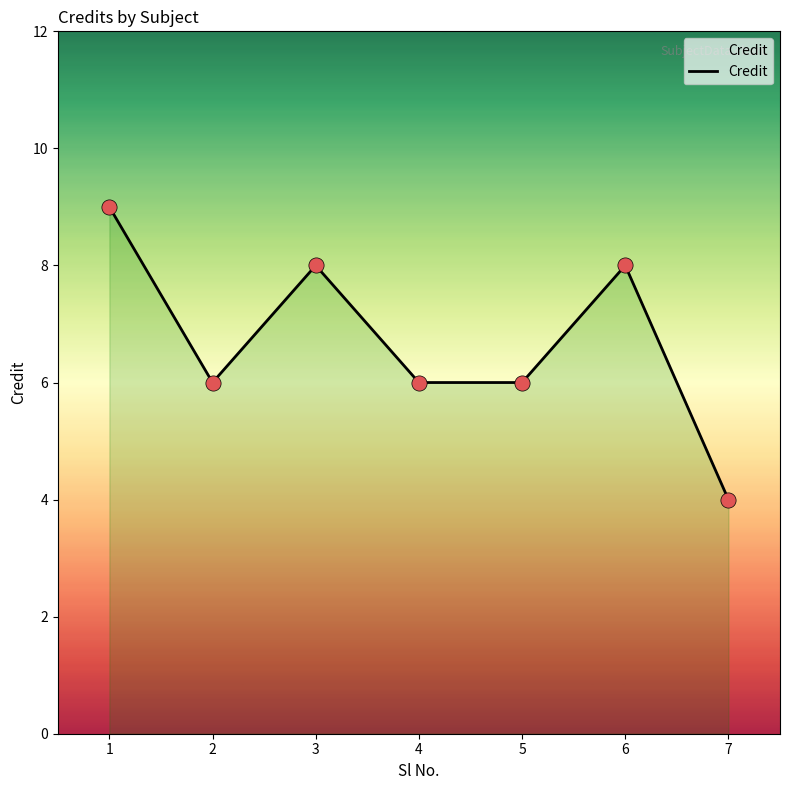

What is the change in value from 2 to 3?

+2